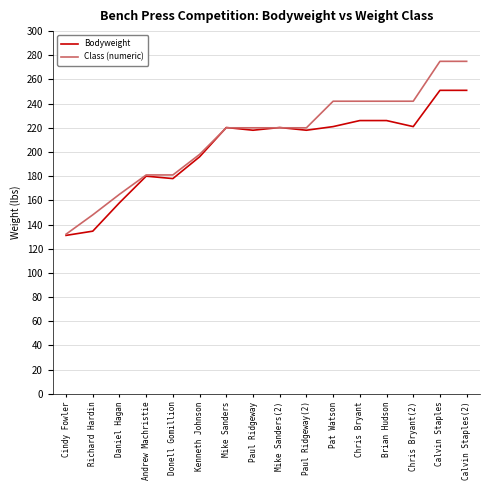

Rank the series at Chris Bryant(2) from highest to lowest value.

Class (numeric), Bodyweight